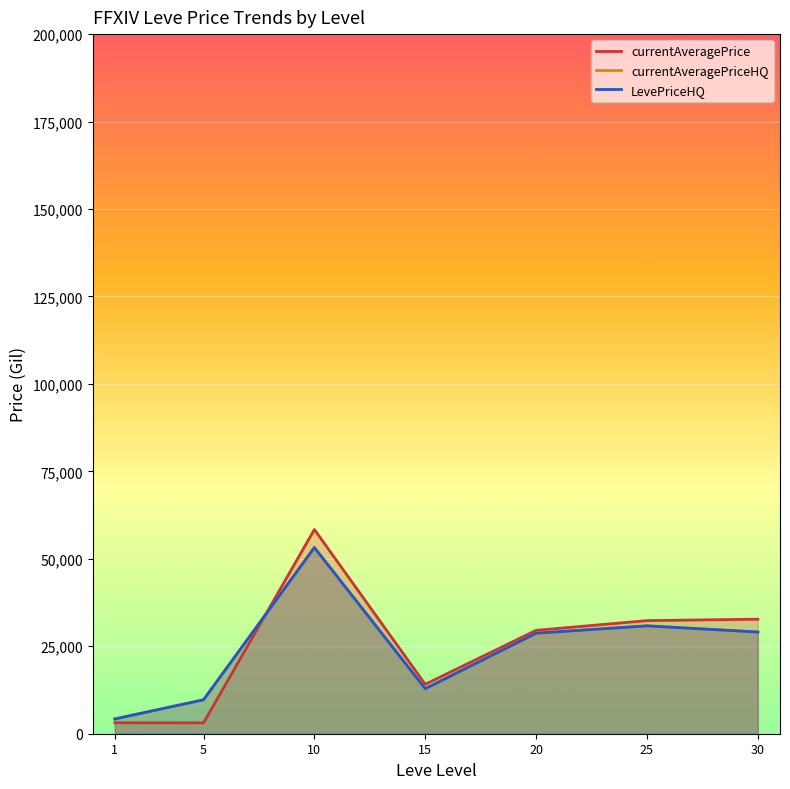

List the labels in order of LevePriceHQ value, smallest first.

1, 5, 15, 20, 30, 25, 10